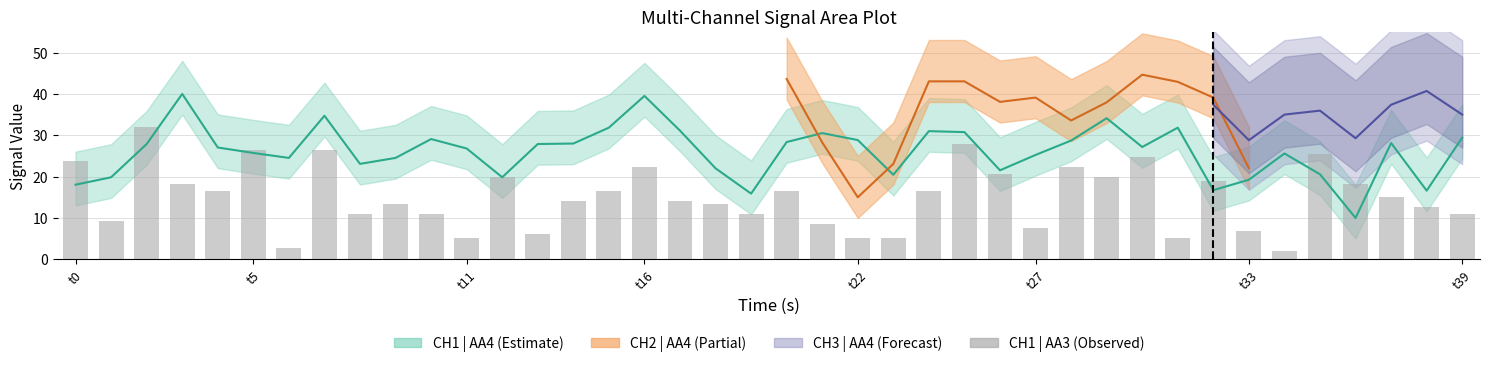

Are the bars horizontal?

No